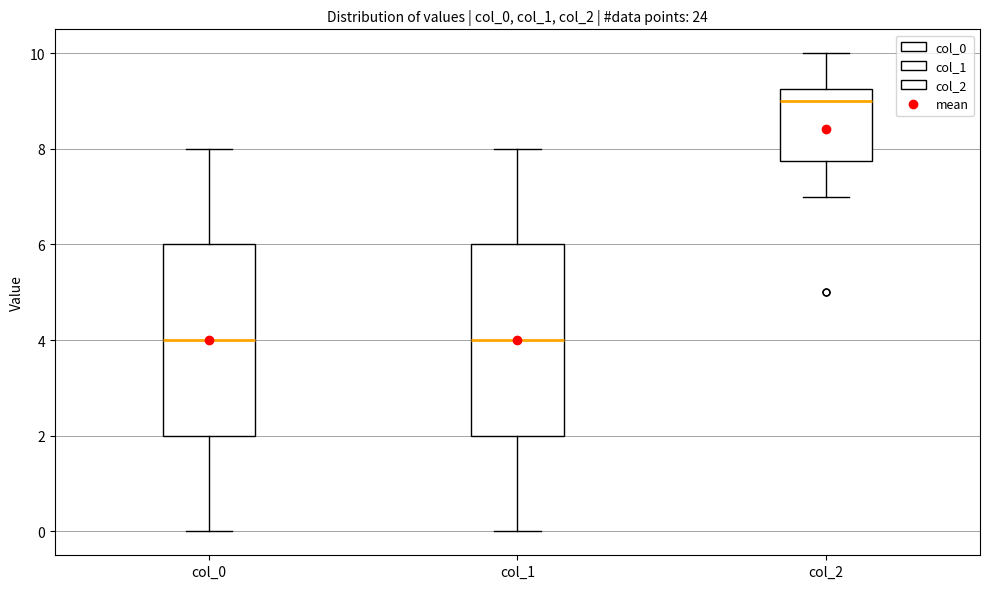

Where is the upper edge of the box for col_0 on the y-axis? The values are not printed on the chart, so give them approximately, as read against the axis.

6.0